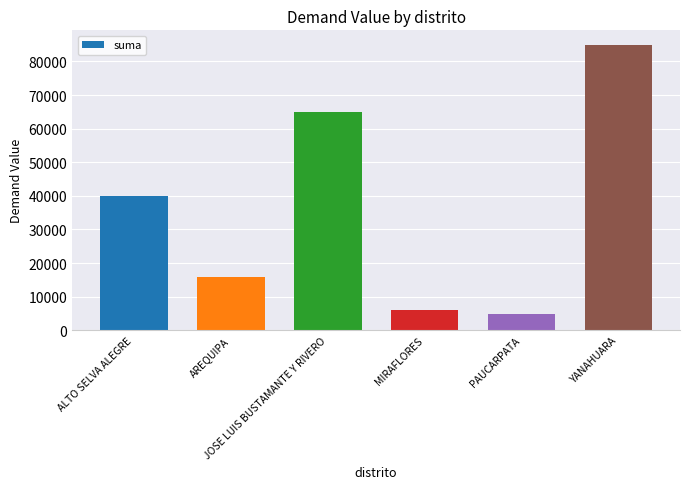

Reading right to left, what are all the values shown in this chart?

85000	5000	6000	65000	15800	40000